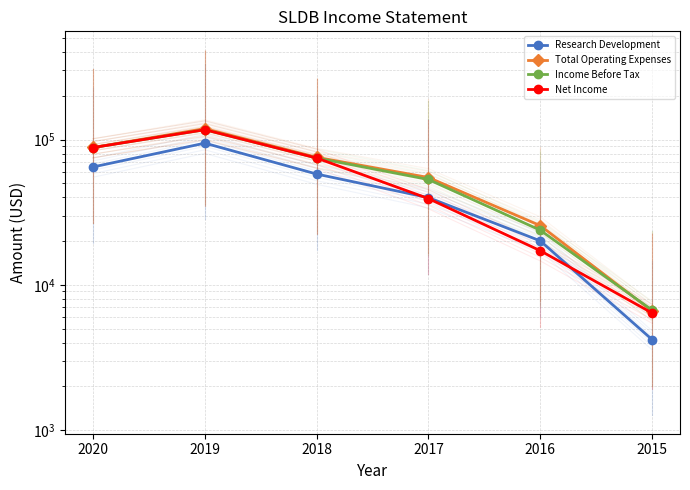

What are all the series names shown in the legend?

Research Development, Total Operating Expenses, Income Before Tax, Net Income